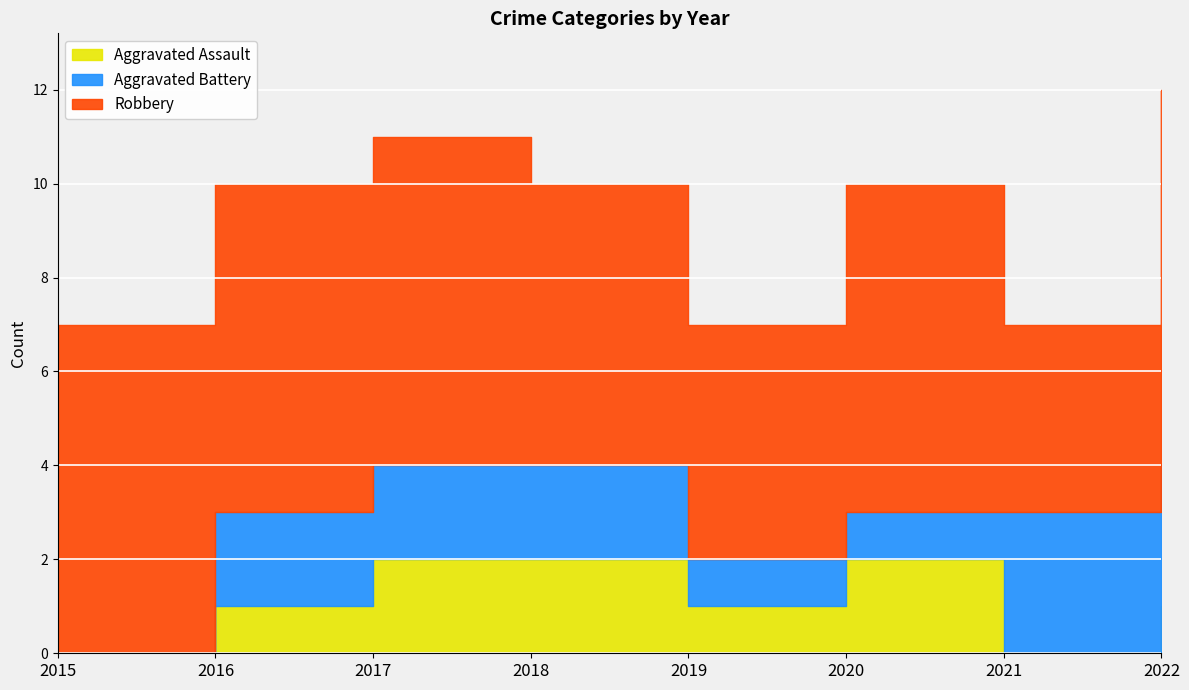

Which series changed the most between 2019 and 2022?

Robbery